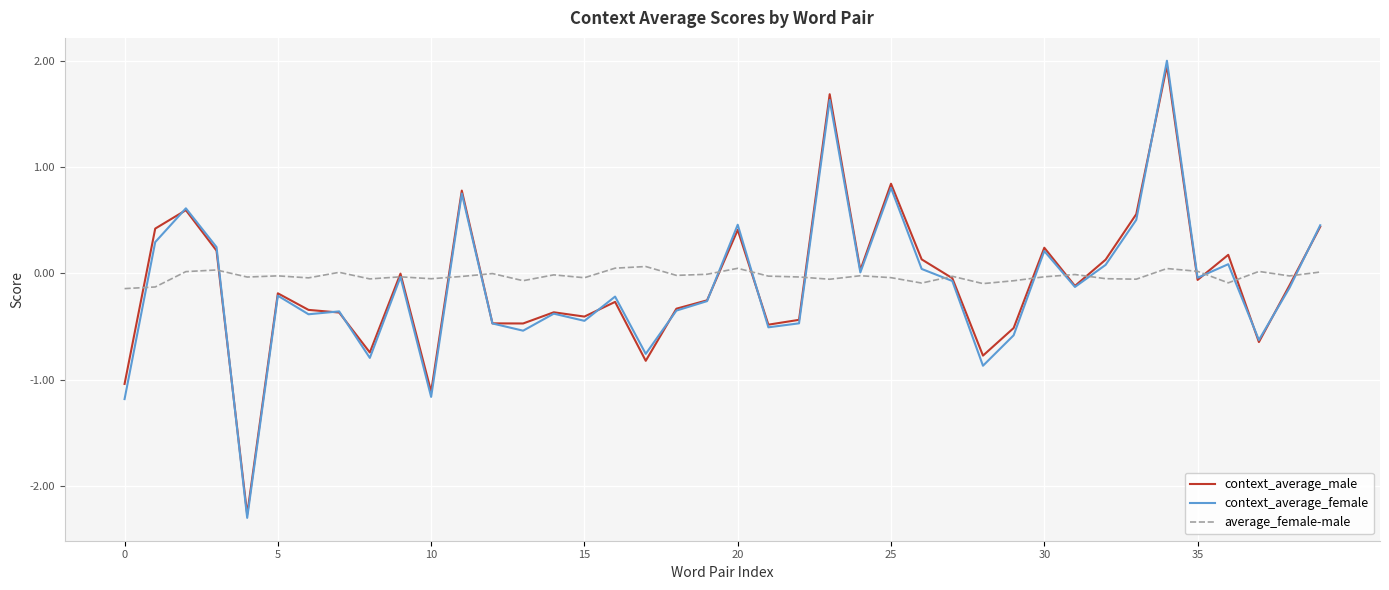

Which series has the largest range (max minus min)?

context_average_female